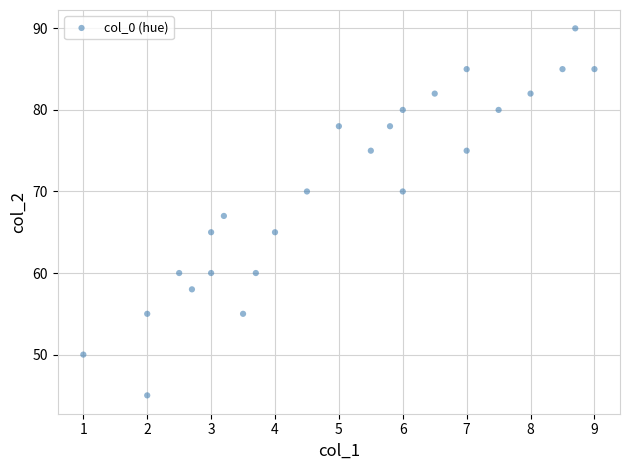

How many data points are displayed?

25